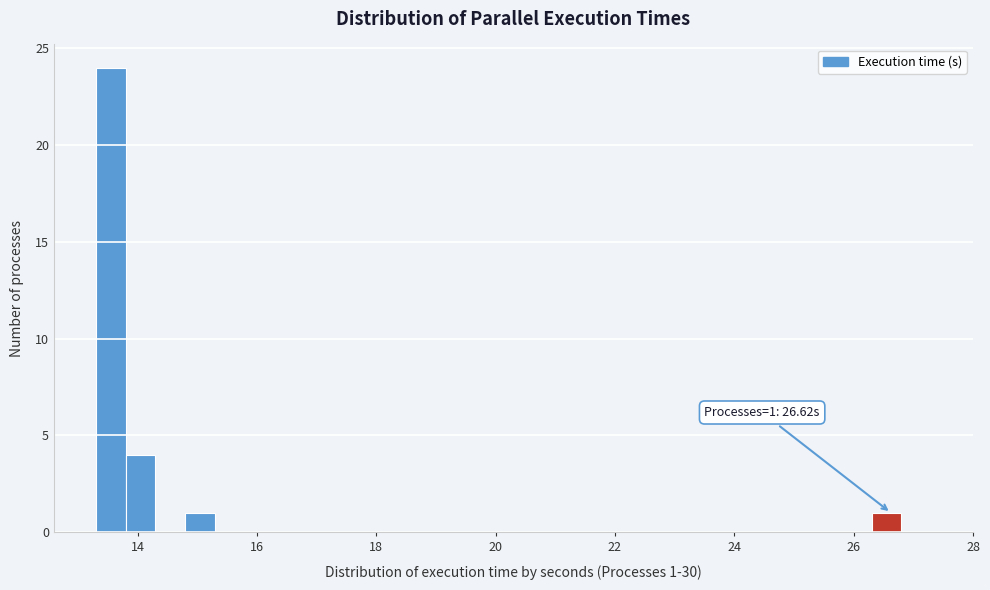

Around what value on the x-axis is the tallest bar? Give the approximate position of its centre, as read against the axis.

13.6